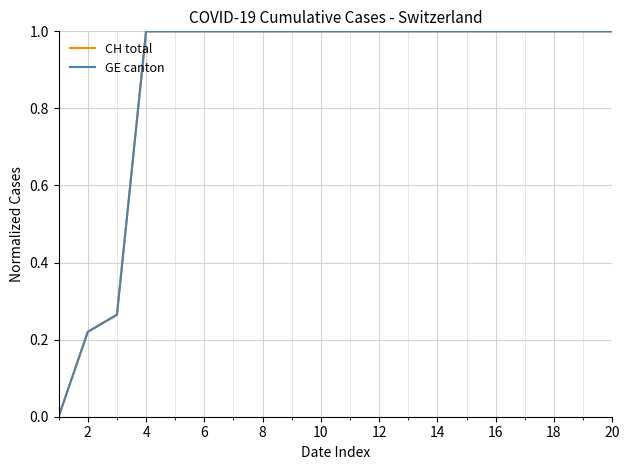

List the series in order of their peak value, lowest first.

CH total, GE canton